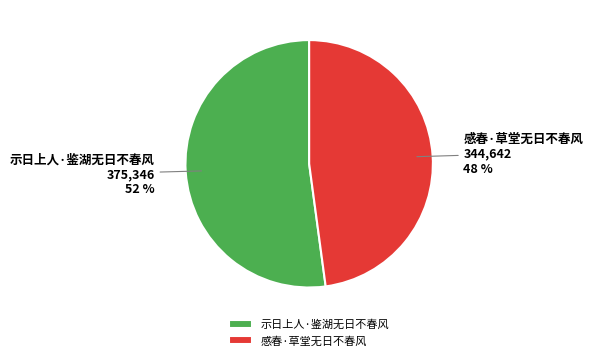

Does any single category account for the majority?

Yes